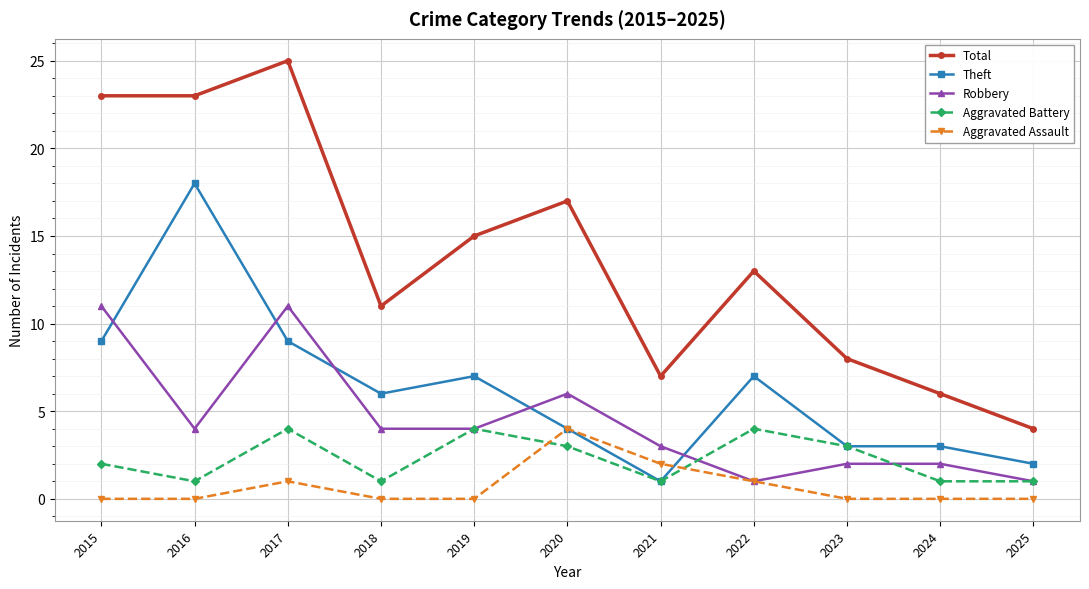

How many values in the Theft series are below 6?

5